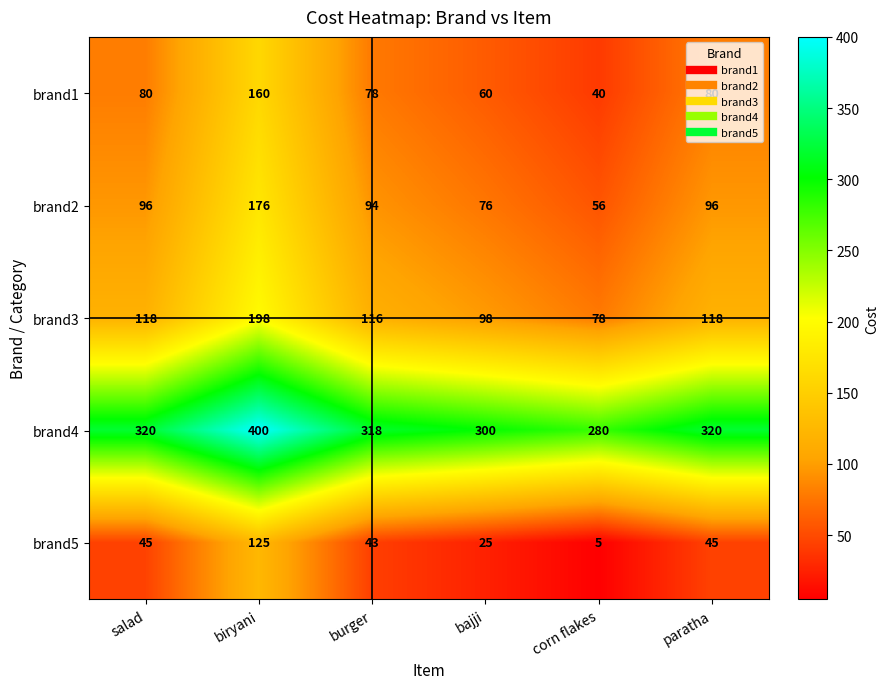

At which category is the sum across all series the highest?

biryani